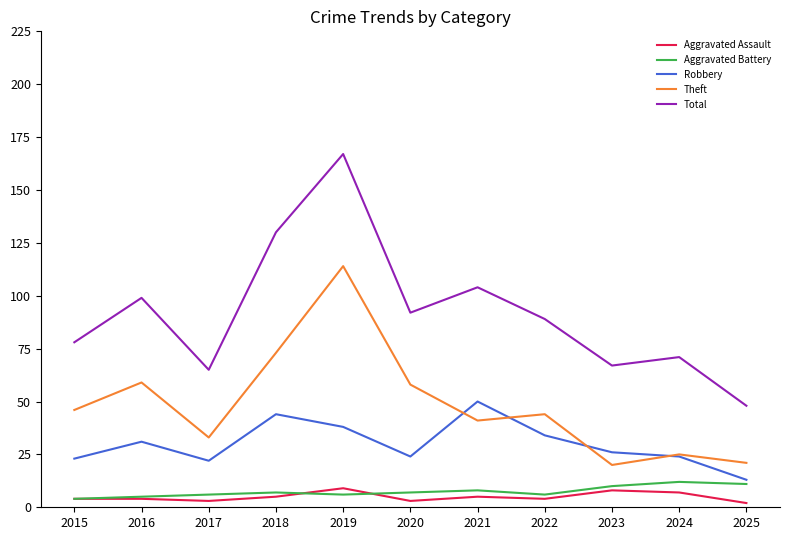

How many lines are shown in the chart?

5